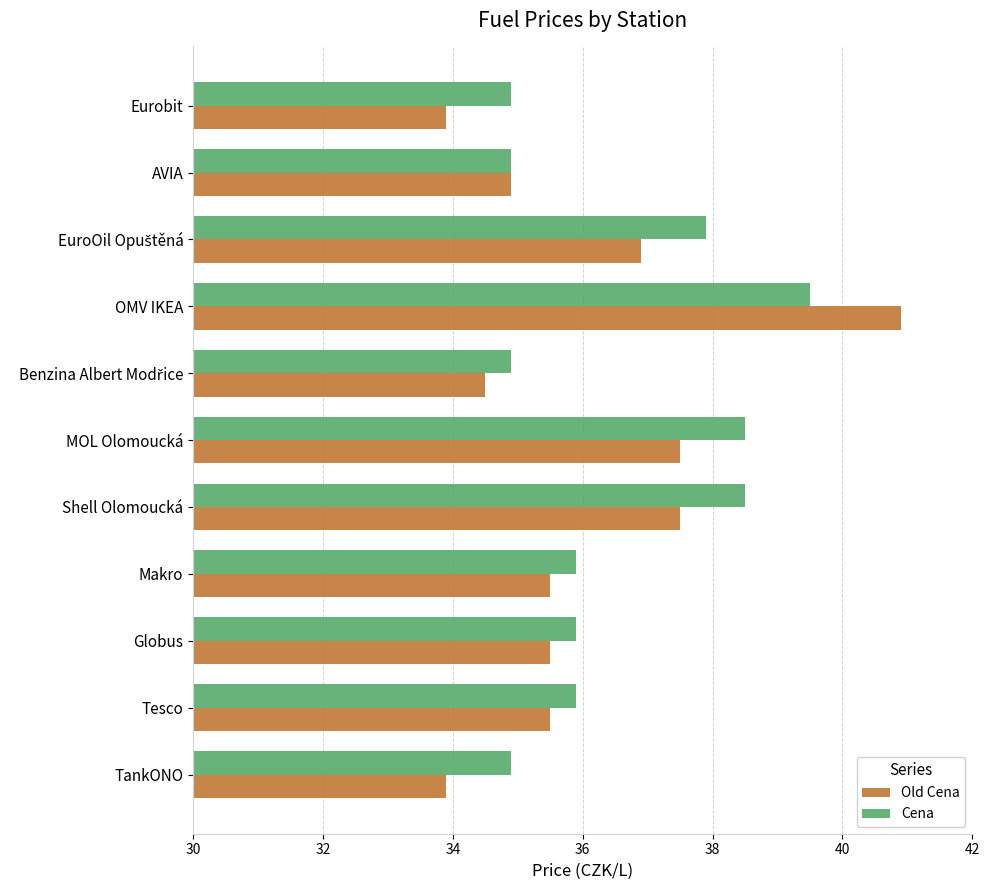

How many series are shown in this chart?

2